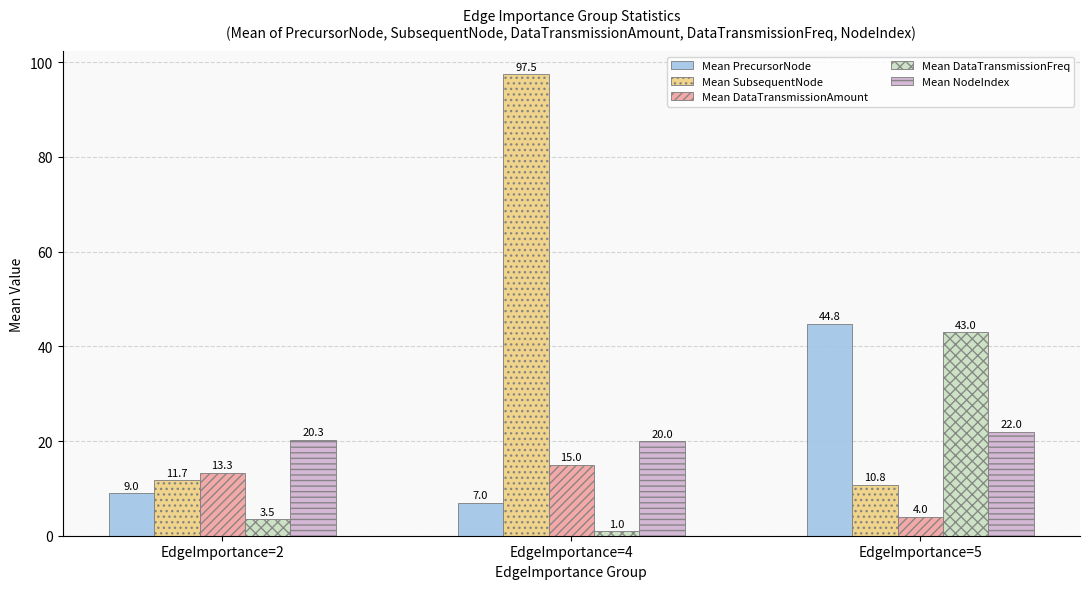

At which label is Mean PrecursorNode closest to 25?

EdgeImportance=2